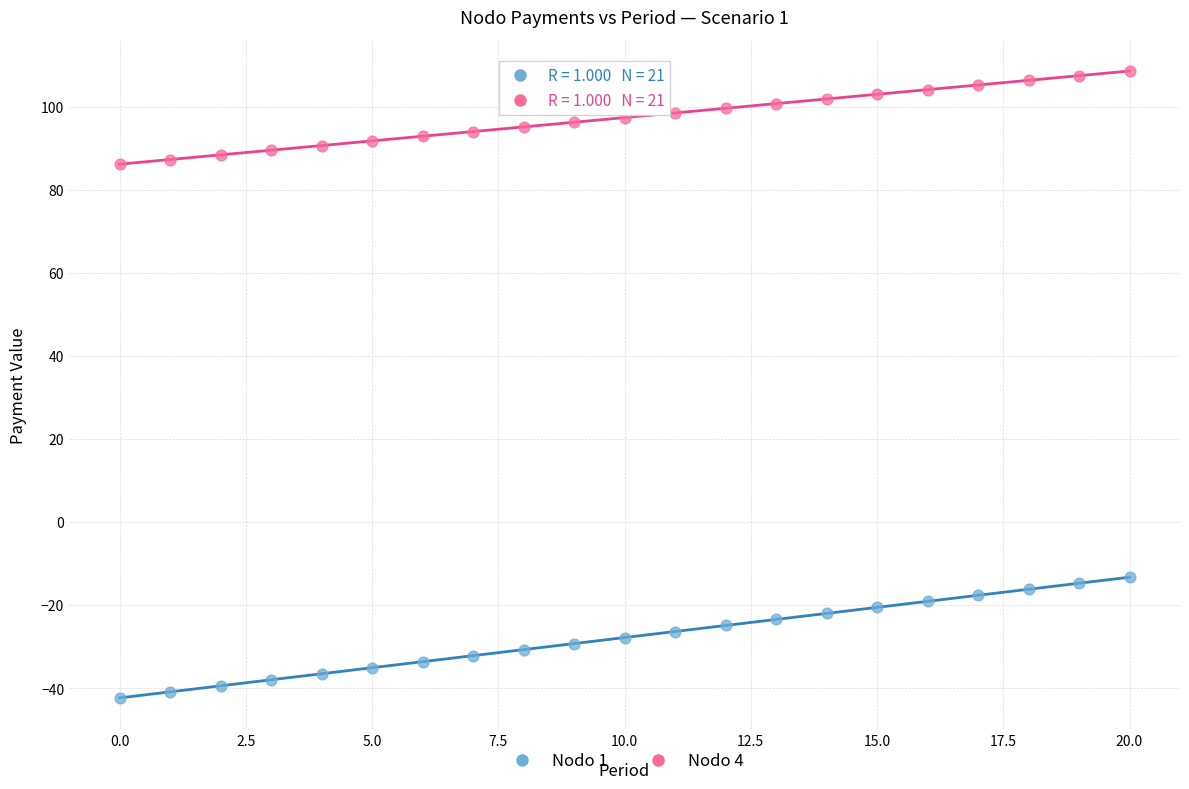

Which series contains the highest Y value?

Nodo 4